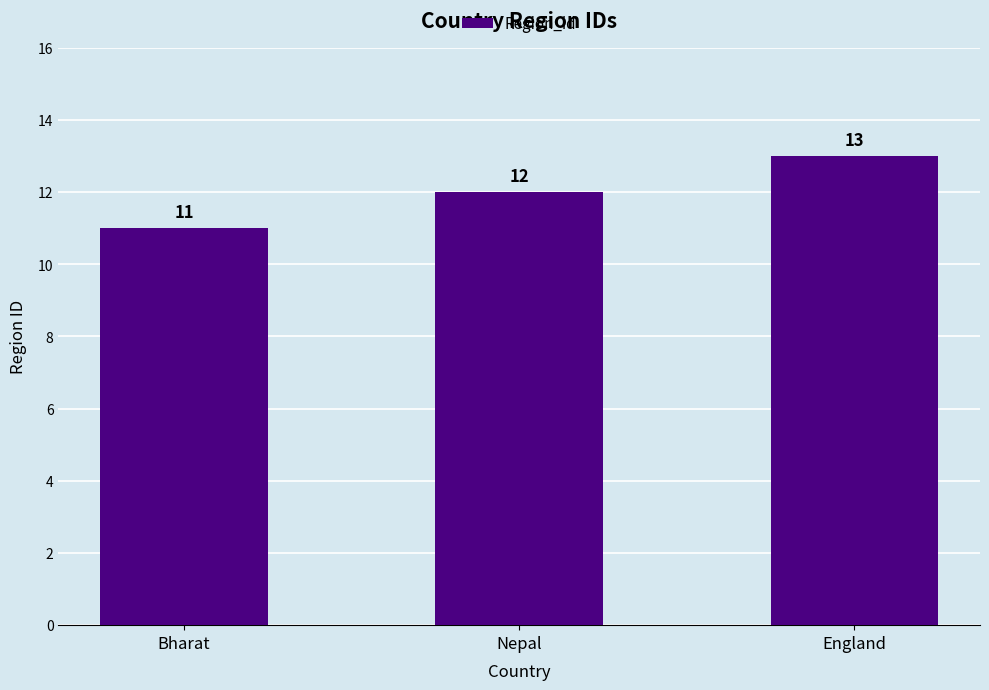

Rank the categories by value from highest to lowest.

England, Nepal, Bharat